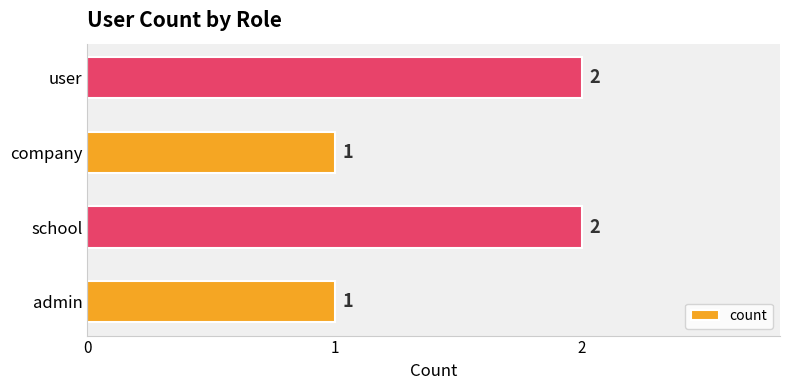

What is the sum of the values at user and admin?

3